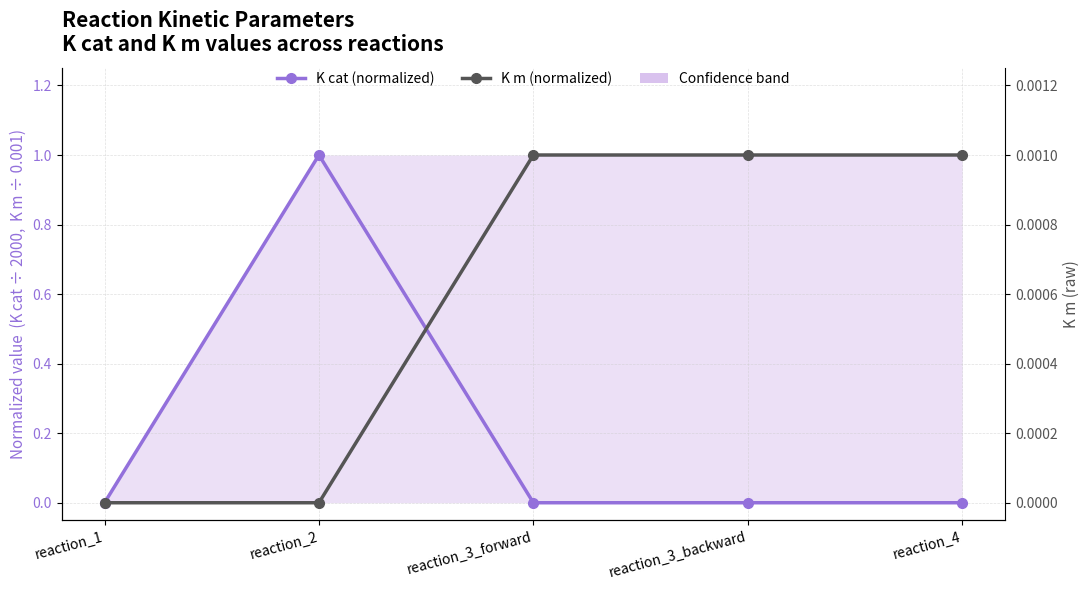

Count the K m (normalized) values in the range 0 to 1.

5